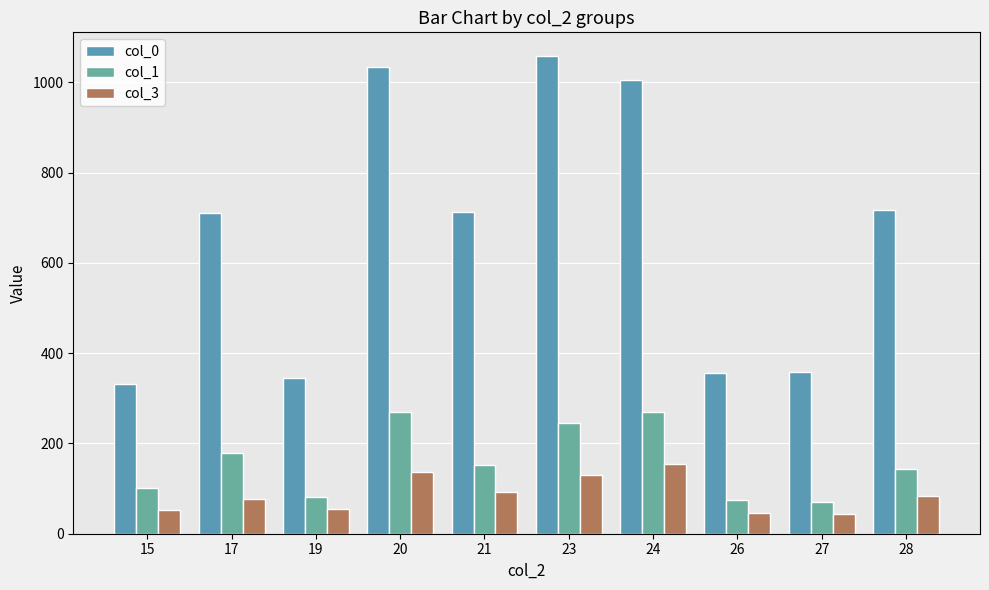

What is the difference between the col_3 values at 28 and 20?

53